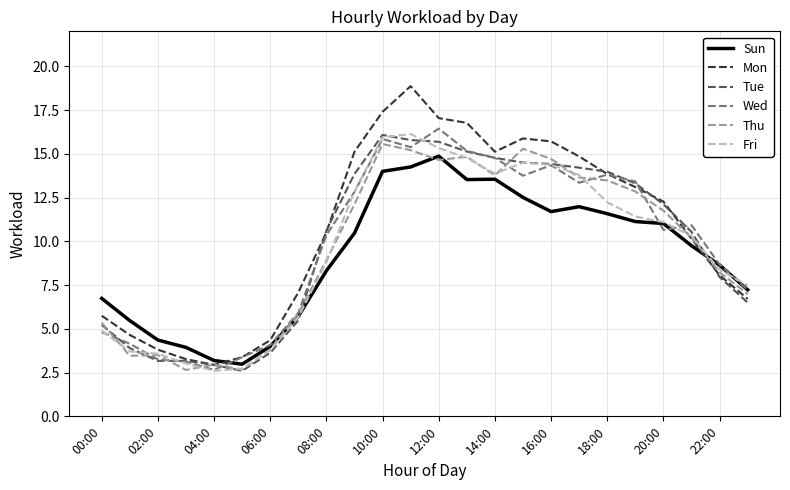

Which series has the largest range (max minus min)?

Mon